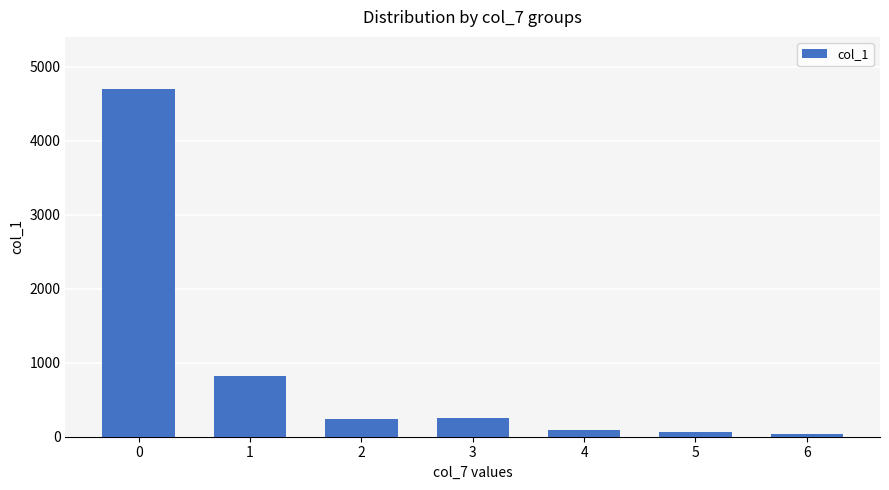

What is the change in value from 1 to 2?

-583